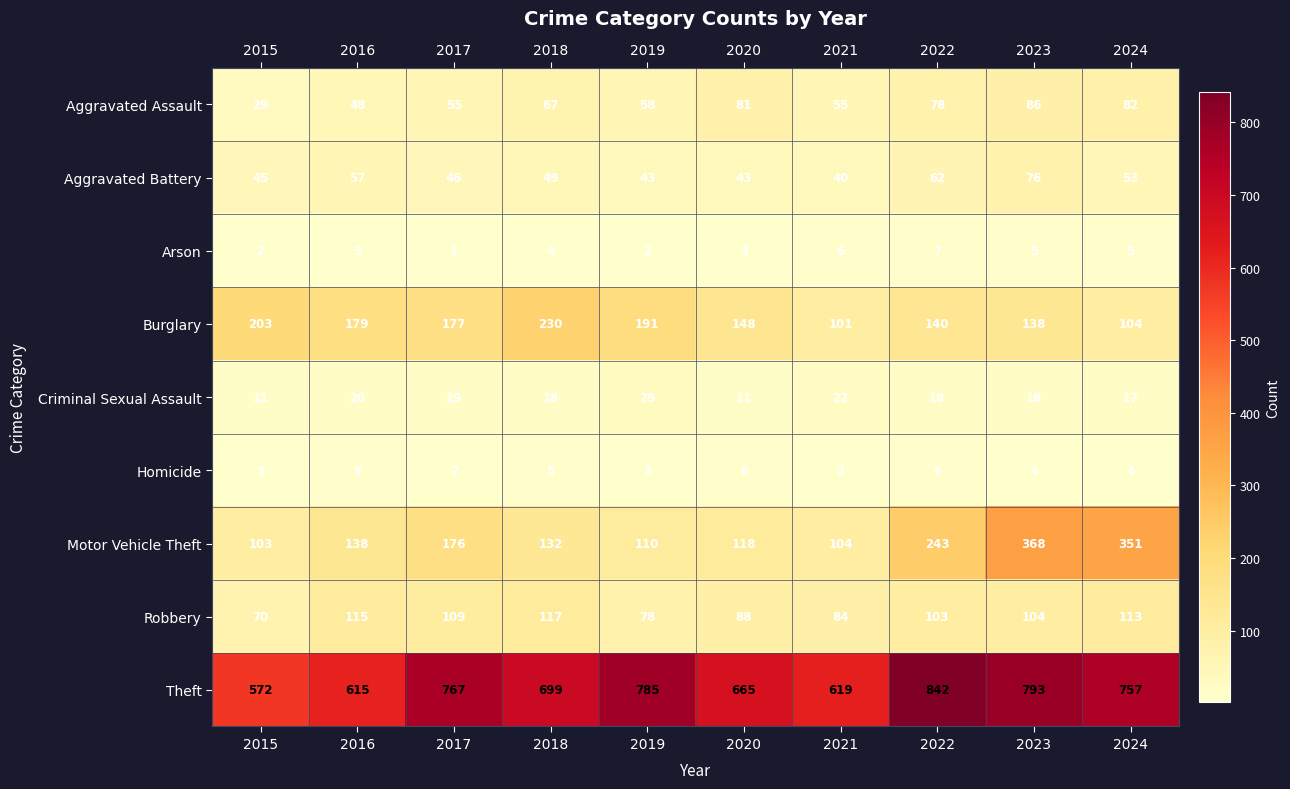

At 2022, list the series in order from smallest to largest.

Homicide, Arson, Criminal Sexual Assault, Aggravated Battery, Aggravated Assault, Robbery, Burglary, Motor Vehicle Theft, Theft